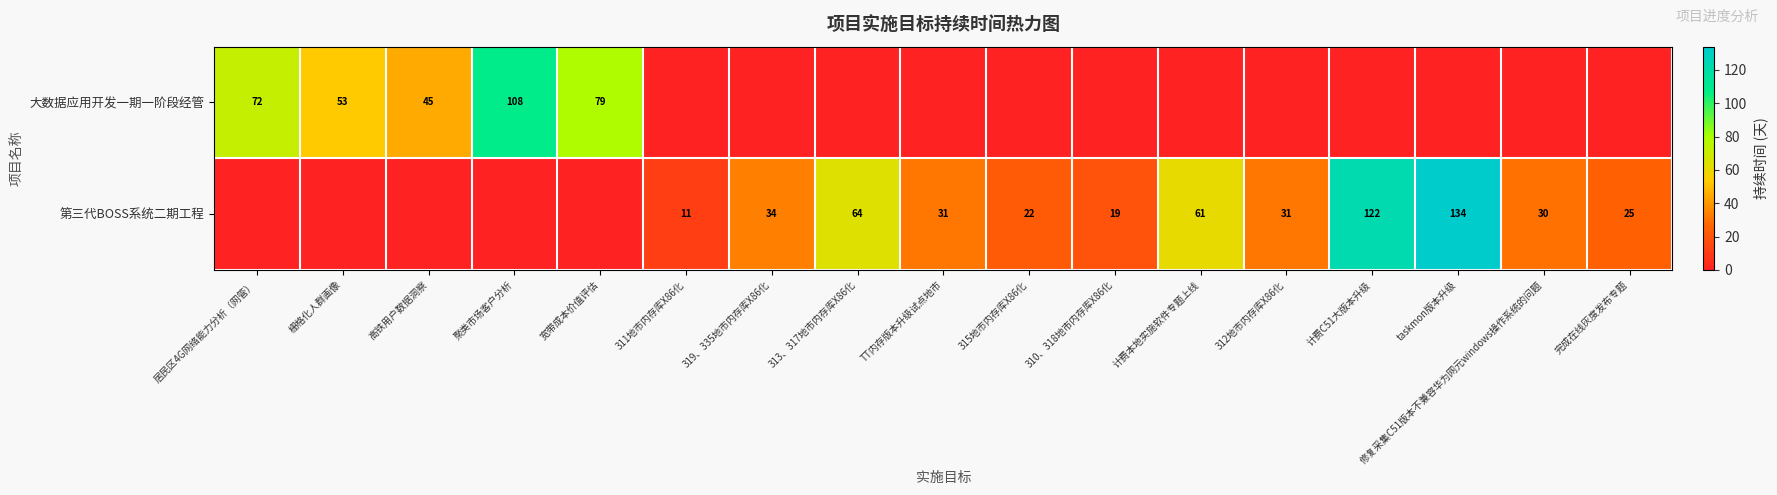

What is the total value across all series at 修复采集C51版本不兼容华为网元windows操作系统的问题?

30